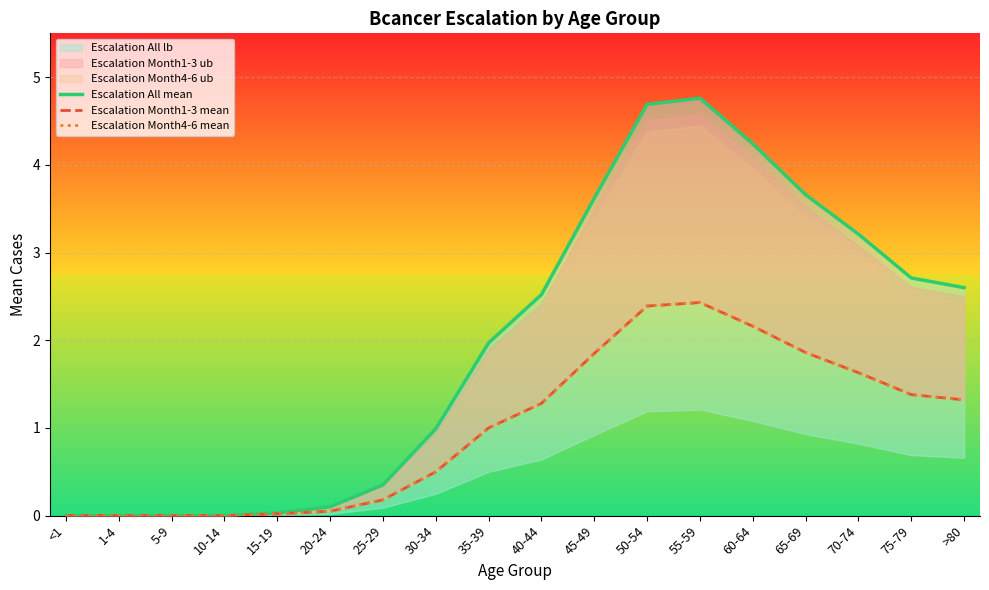

True or false: Escalation Month4-6 mean and Escalation Month1-3 mean intersect in this chart.

False